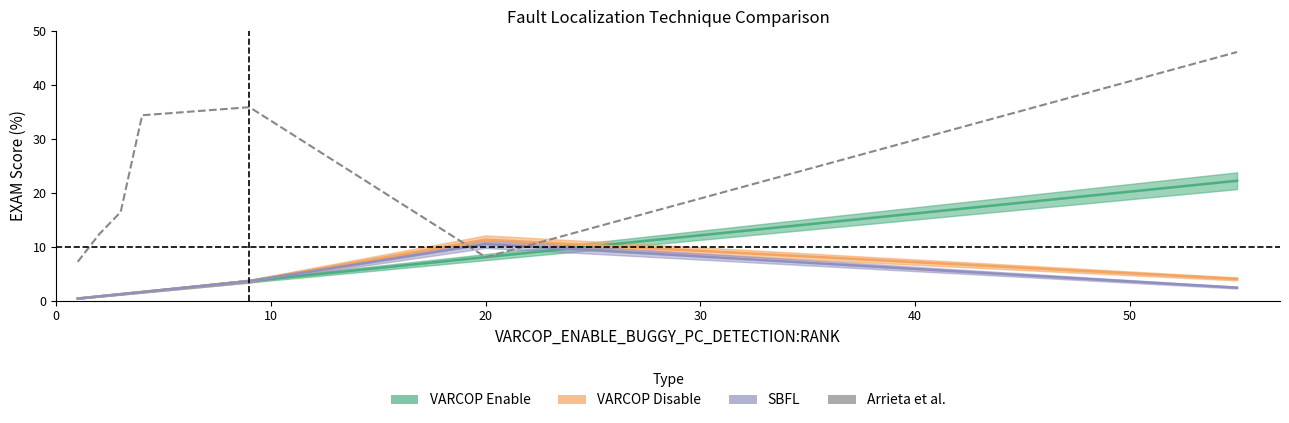

What is the smallest value displayed?

0.4